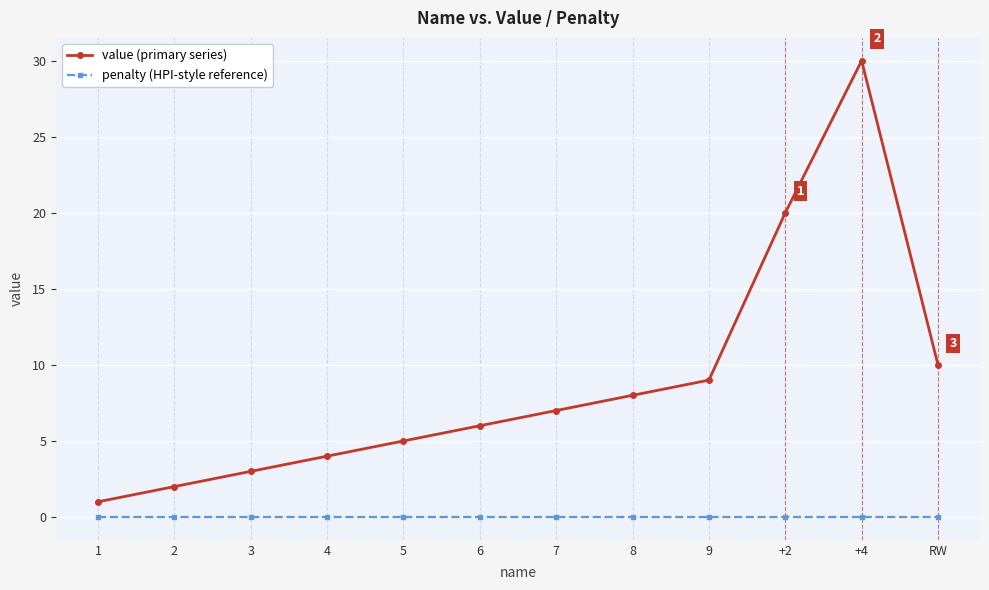

Rank the series by their average value, from highest to lowest.

value (primary series), penalty (HPI-style reference)